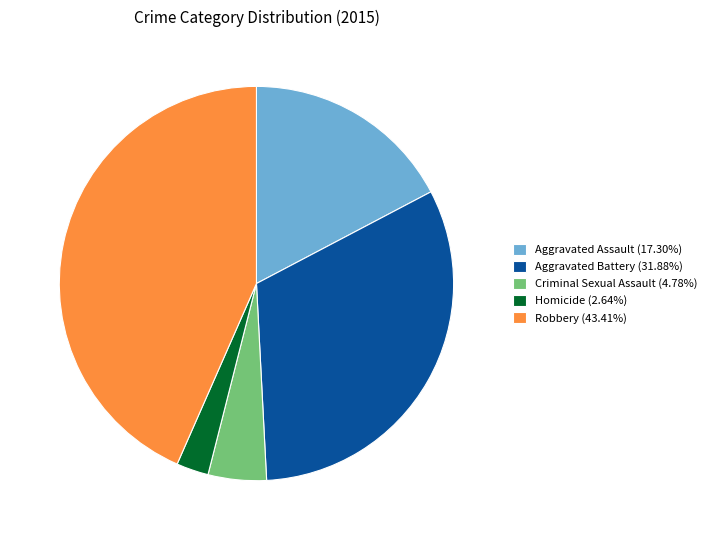

How many slices are in this pie chart?

5